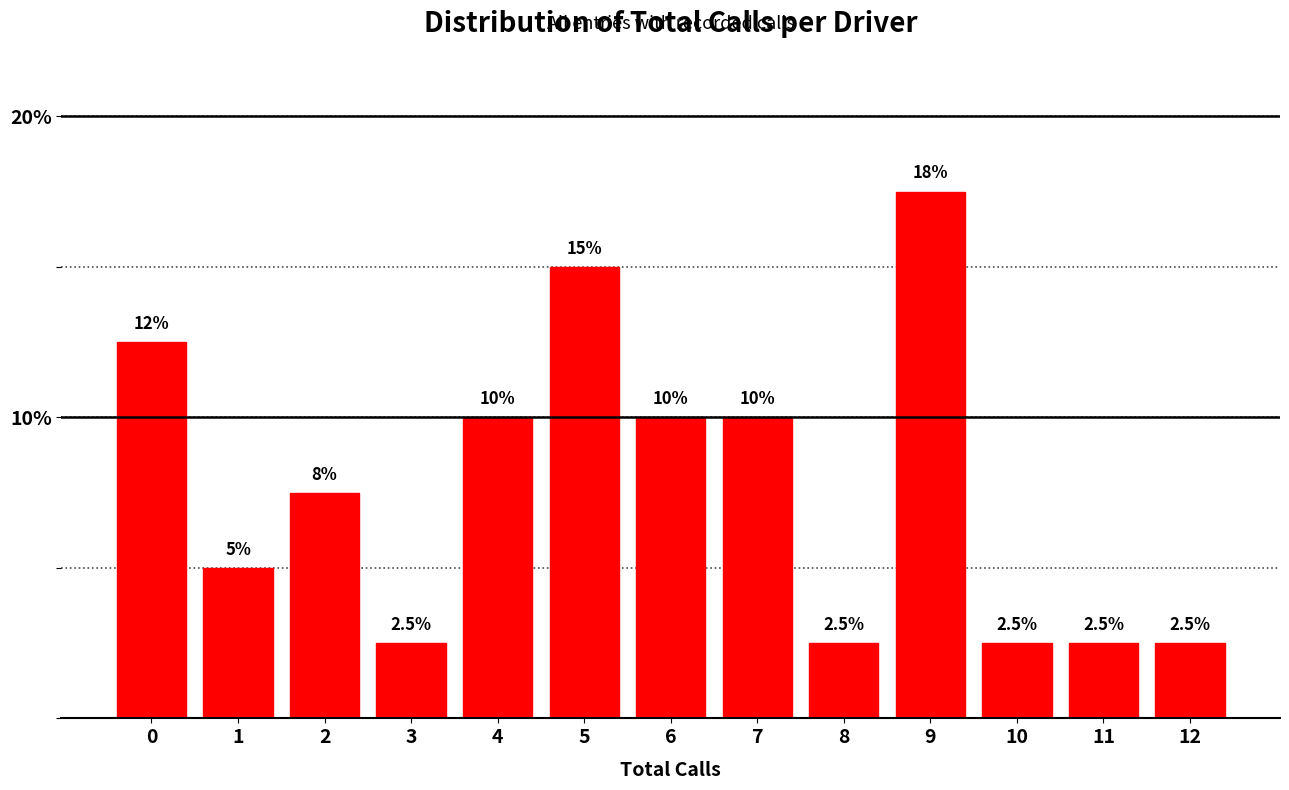

Reading left to right, transcribe all the data shown in this chart.

12.5	5.0	7.5	2.5	10.0	15.0	10.0	10.0	2.5	17.5	2.5	2.5	2.5